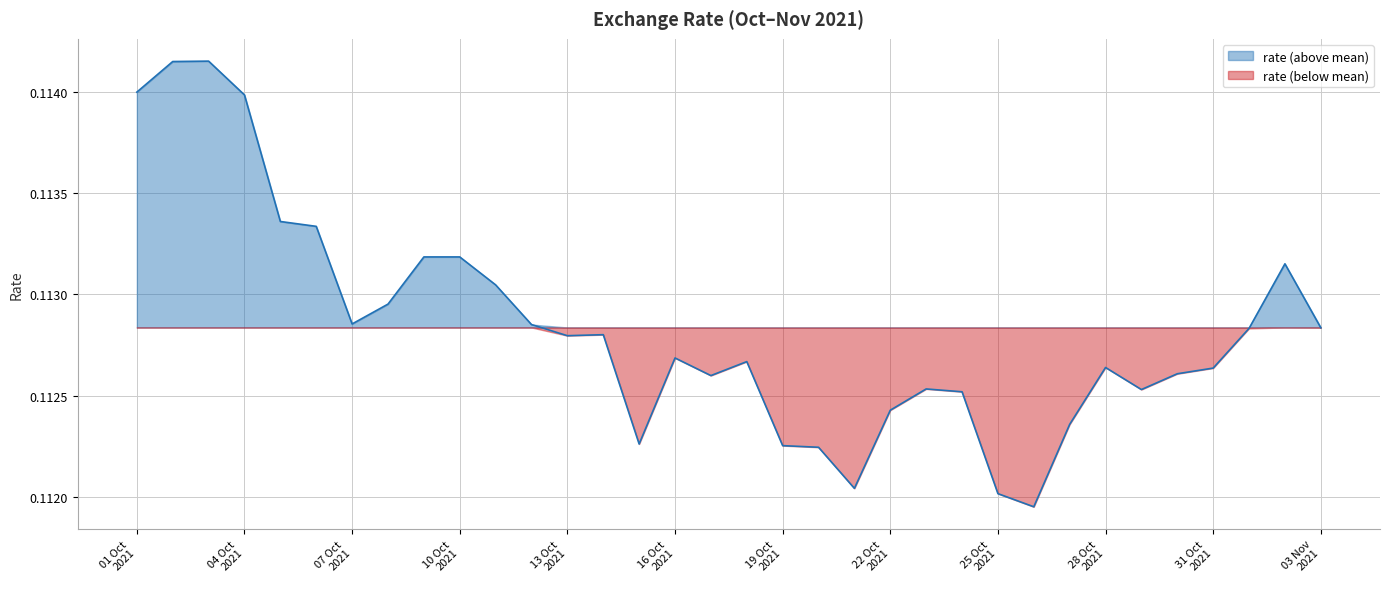

Which series has the largest total across all categories?

rate (above mean)